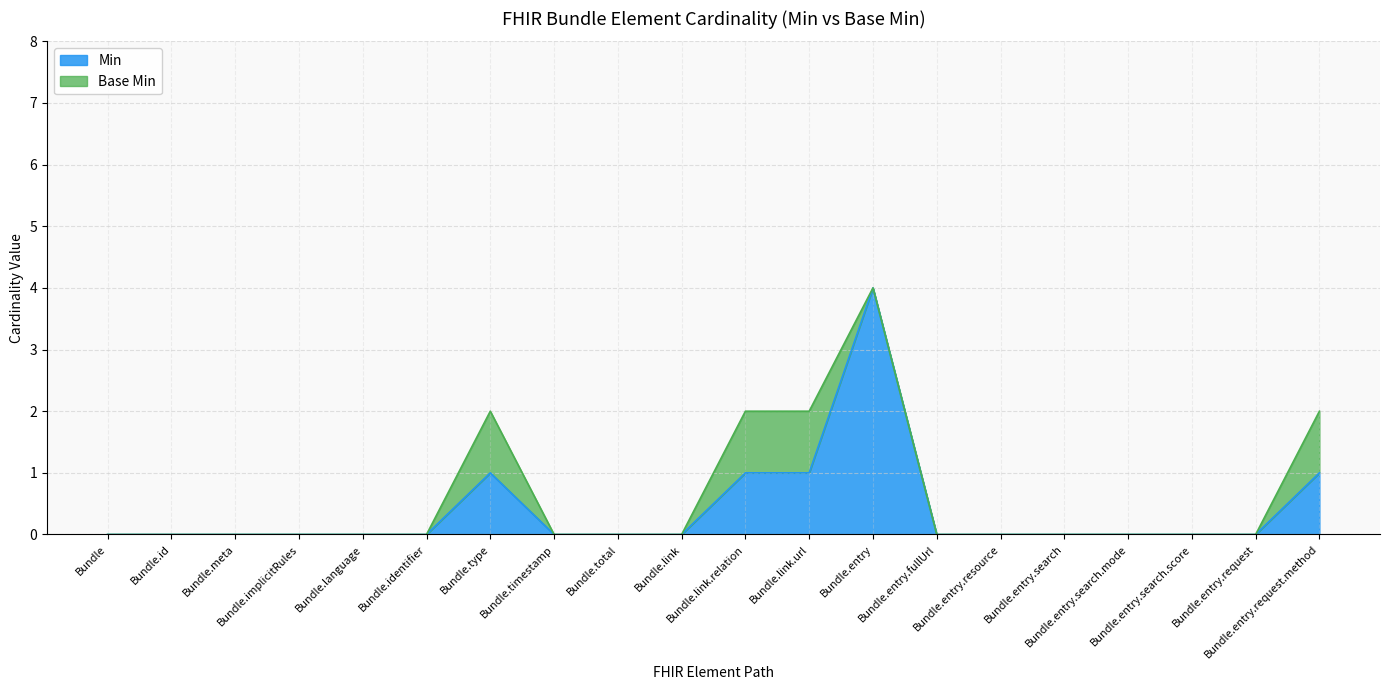

True or false: the data shows 4 at Bundle.entry.

True